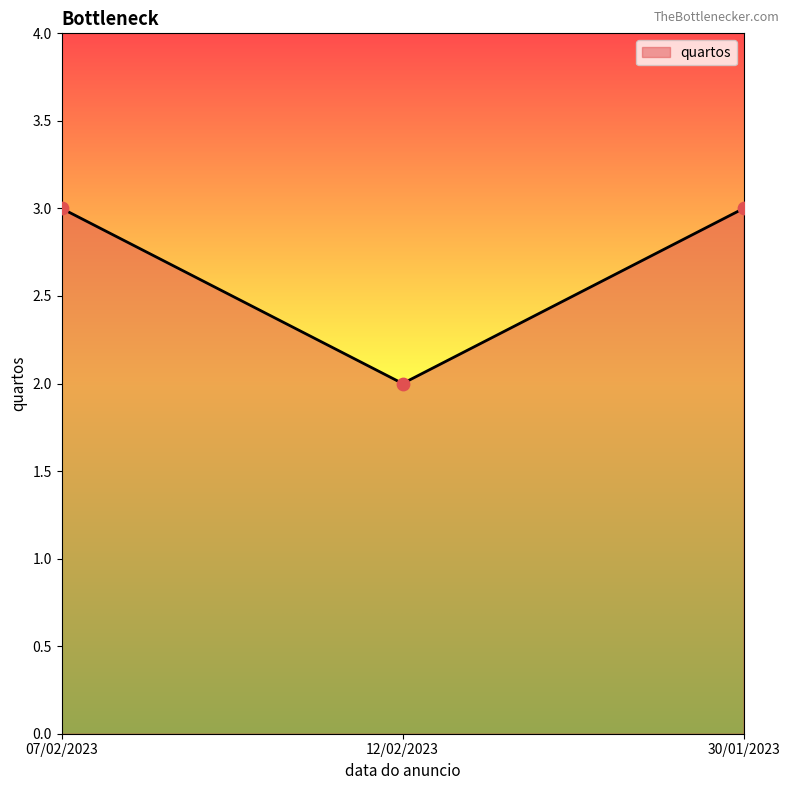

What is the ratio of the value at 07/02/2023 to the value at 12/02/2023?

1.5